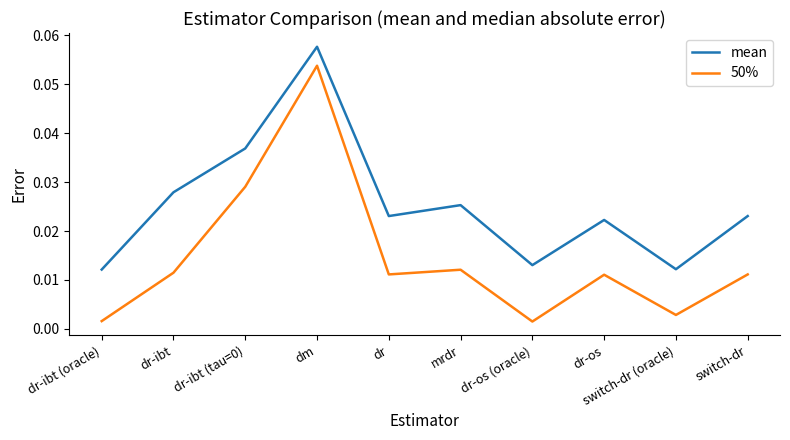

Where is the first local minimum for 50%?

dr